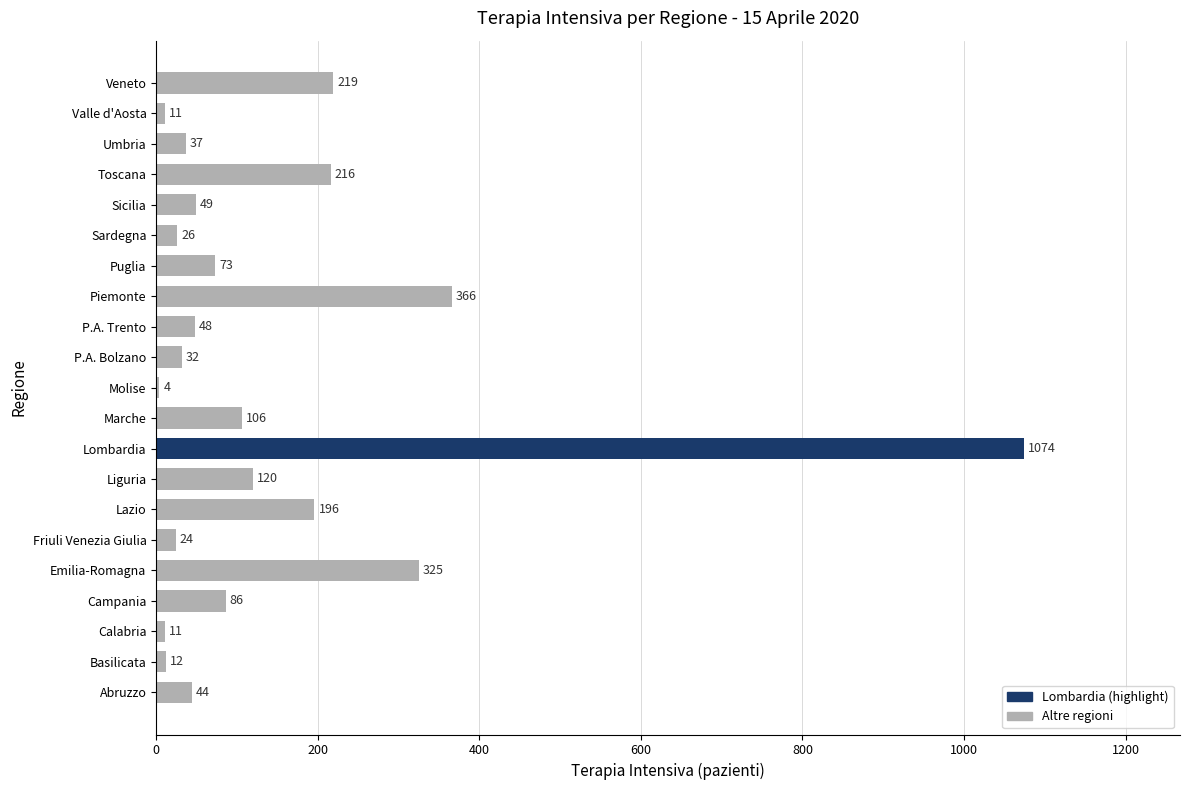

The chart shows a value of 1074 at Lombardia. True or false?

True